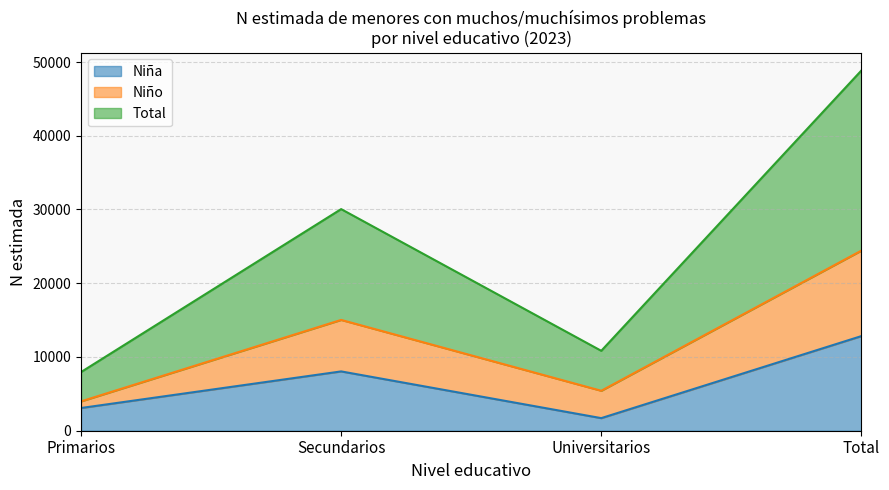

What is the label of the 4th point from the left?

Total